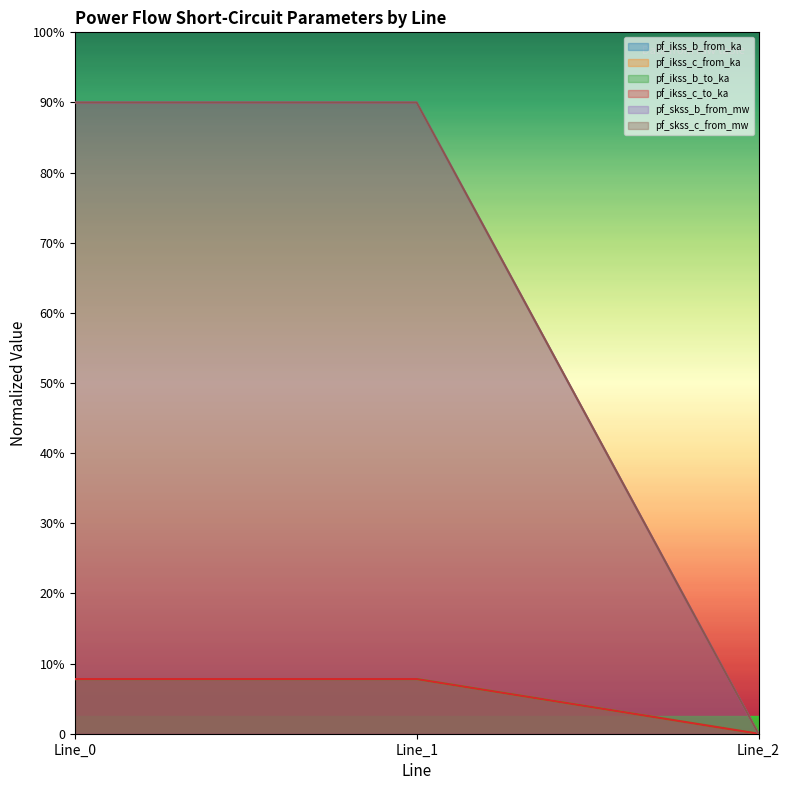

Reading right to left, what are all the values shown in this chart?

pf_ikss_b_from_ka: 0.0	1.6	1.6
pf_ikss_c_from_ka: 0.0	1.6	1.6
pf_ikss_b_to_ka: 0.0	18.0	18.0
pf_ikss_c_to_ka: 0.0	1.6	1.6
pf_skss_b_from_mw: 0.0	1.6	1.6
pf_skss_c_from_mw: 0.0	18.0	18.0